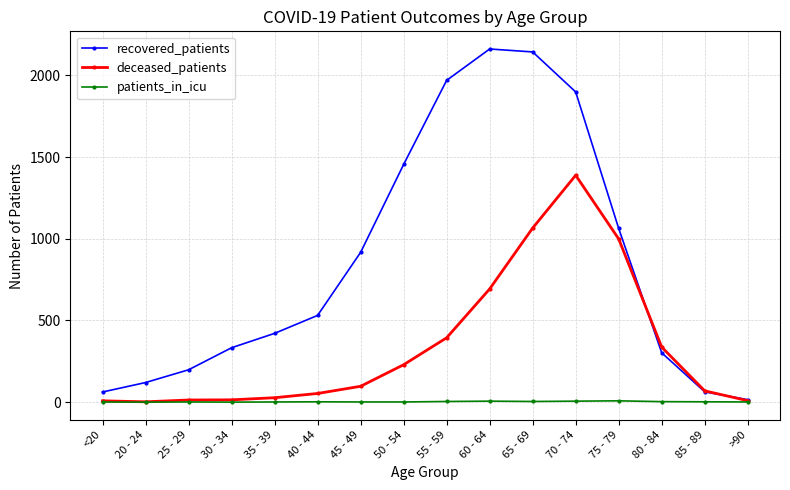

Between 75 - 79 and 80 - 84, which series saw the biggest shift?

recovered_patients